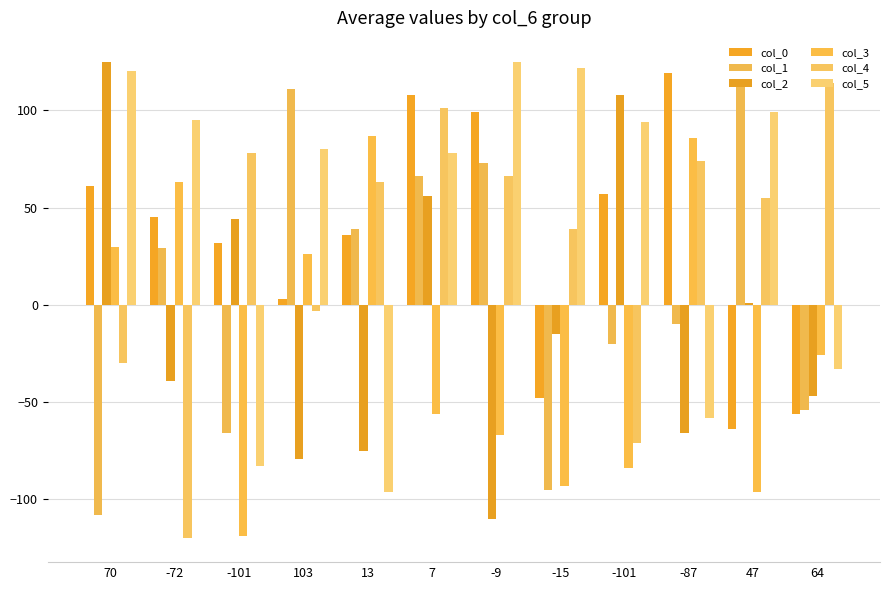

Where is col_4 nearest to the value -3?

103